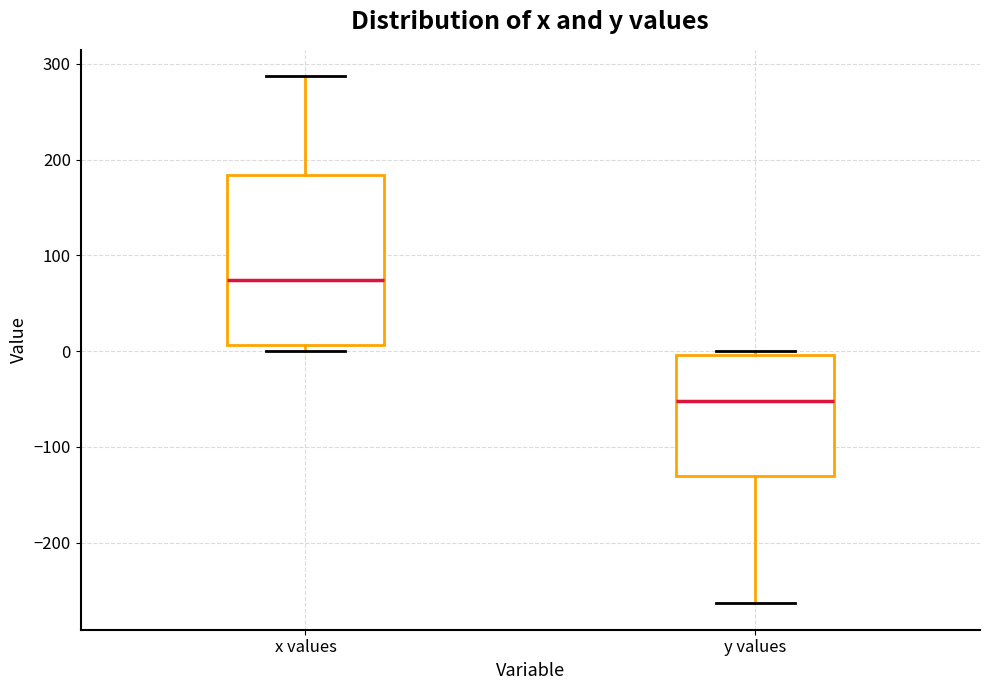

Reading left to right, transcribe this box plot: for each box, give where its median line is, the range the box spans, and where its two whiskers end, as read against the y-axis. The values are not printed on the chart, so give them approximately, as read against the axis.

x values: median 70, box 10 to 180, whiskers 0 to 290
y values: median -50, box -130 to 0, whiskers -260 to 0 (just above the box's upper edge)